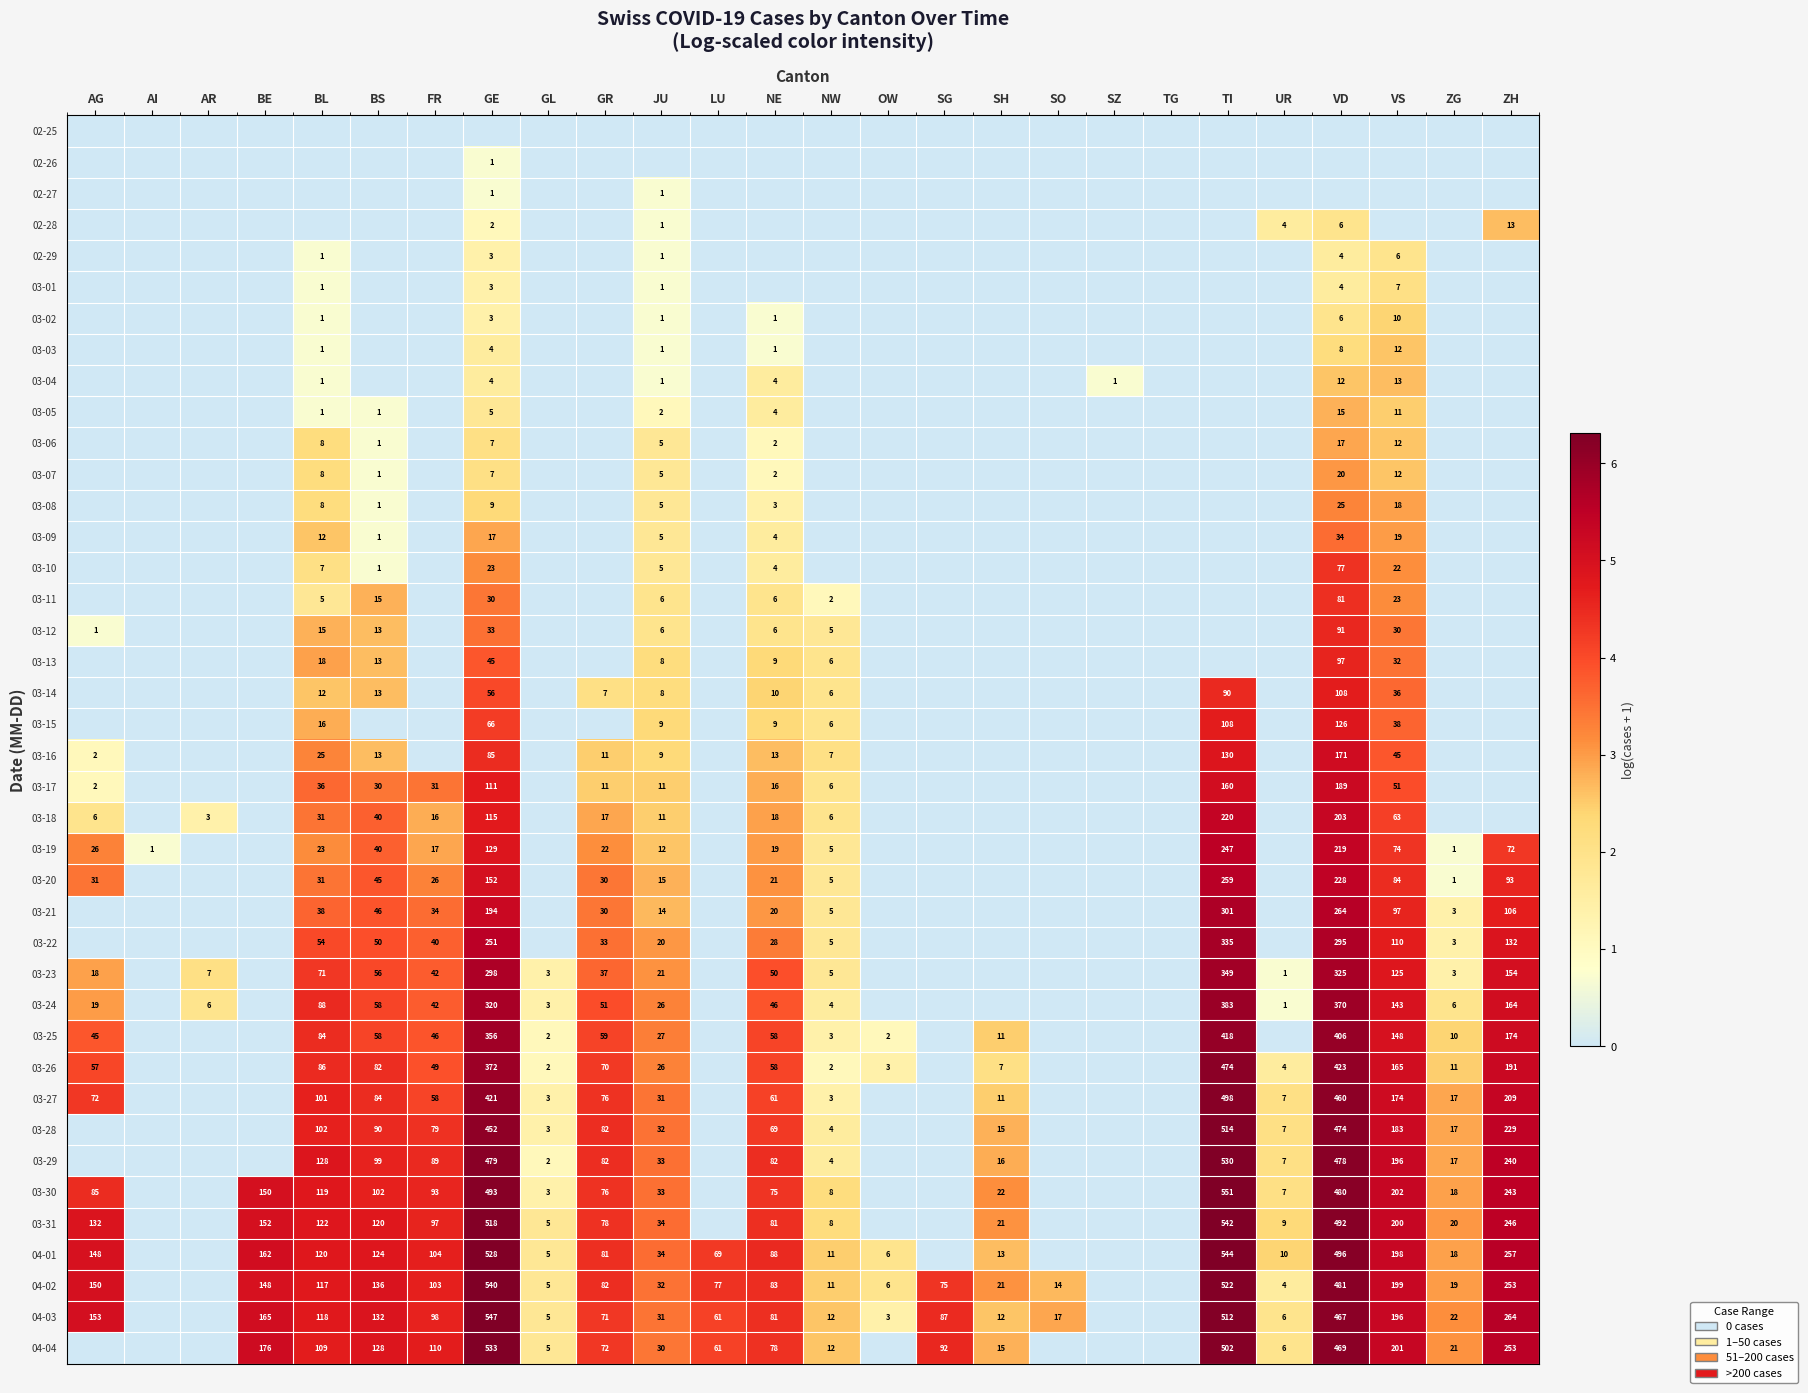

What is the greatest value displayed?

6.3